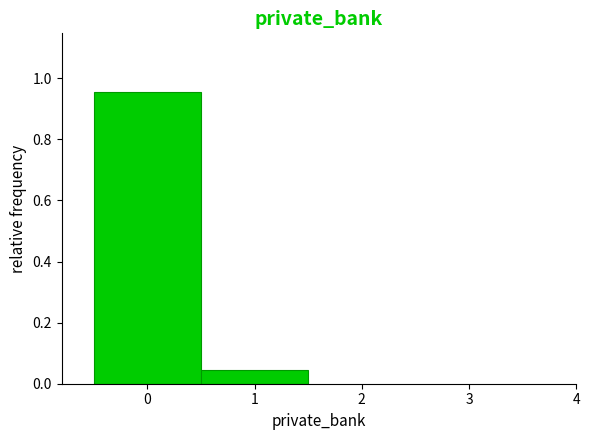

Reading left to right, transcribe this chart: for each bar, give the range it covers on the x-axis and its height. The values are not printed on the chart, so give them approximately, as read against the axis.

-0.5 to 0.5: 0.96
0.5 to 1.5: 0.04